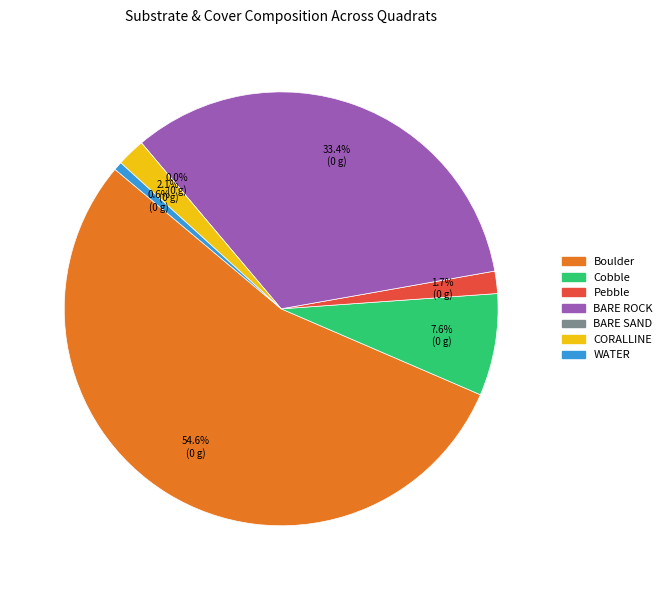

Is it true that BARE SAND is 8% of the pie?

False